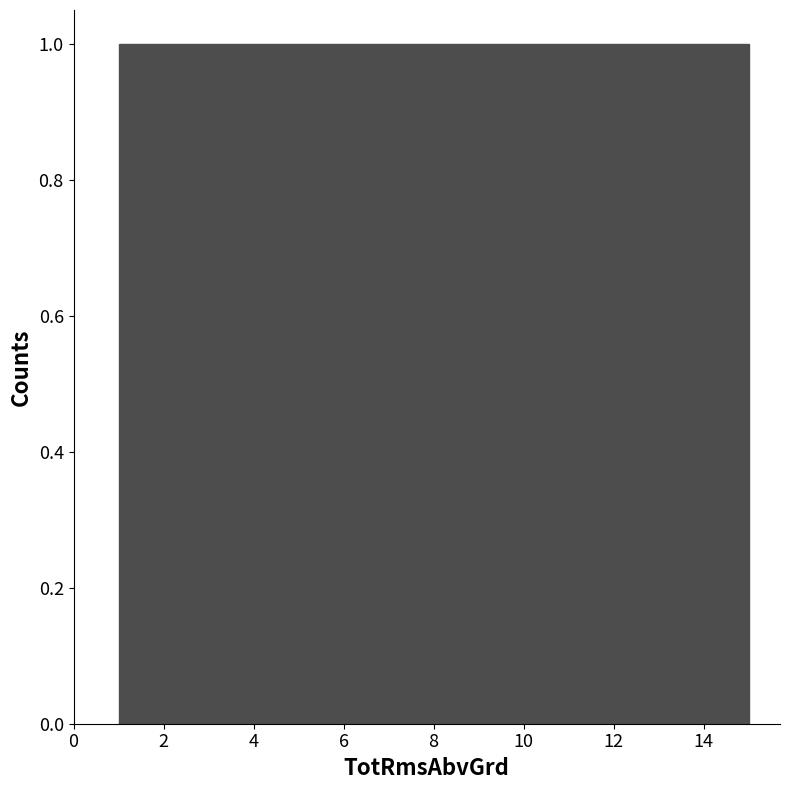

Reading left to right, list every bar in this chart as the range it spans on the x-axis followed by its height. Neither the bar edges nor the heights are printed on the chart, so give them approximately, as read against the axes.

1.0 to 2.0: 1
2.0 to 2.8: 1
2.8 to 3.8: 1
3.8 to 4.8: 1
4.8 to 5.6: 1
5.6 to 6.6: 1
6.6 to 7.6: 1
7.6 to 8.4: 1
8.4 to 9.4: 1
9.4 to 10.4: 1
10.4 to 11.2: 1
11.2 to 12.2: 1
12.2 to 13.2: 1
13.2 to 14.0: 1
14.0 to 15.0: 1